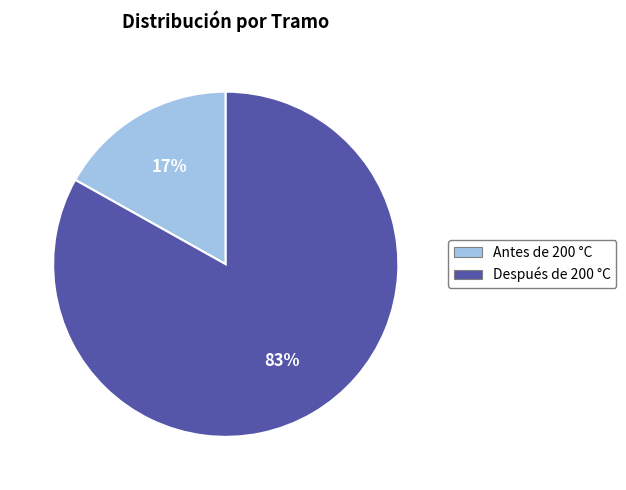

To the nearest percent, what portion does Después de 200 °C represent?

83%